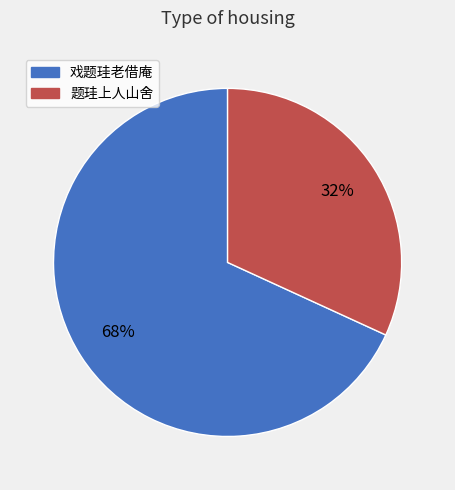

To the nearest percent, what portion does 戏题珪老借庵 represent?

68%